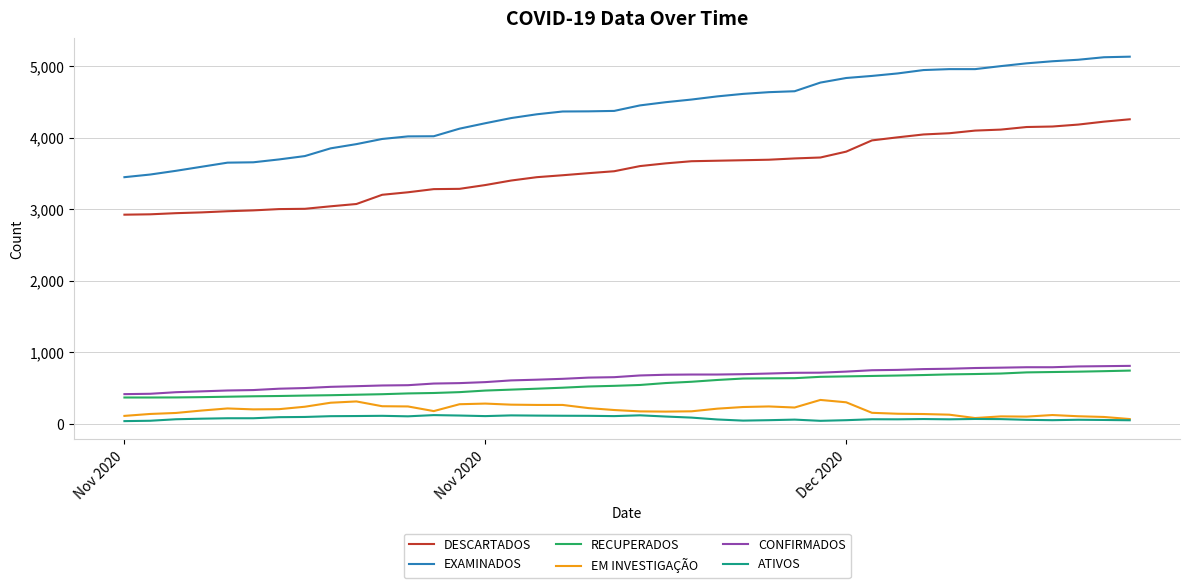

Which series has the largest range (max minus min)?

EXAMINADOS